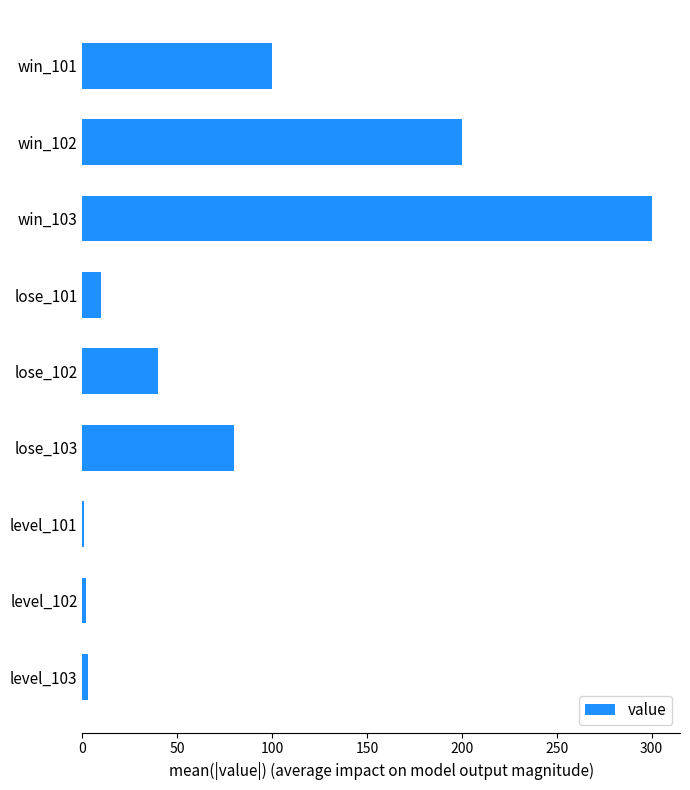

True or false: the data shows 80 at lose_103.

True